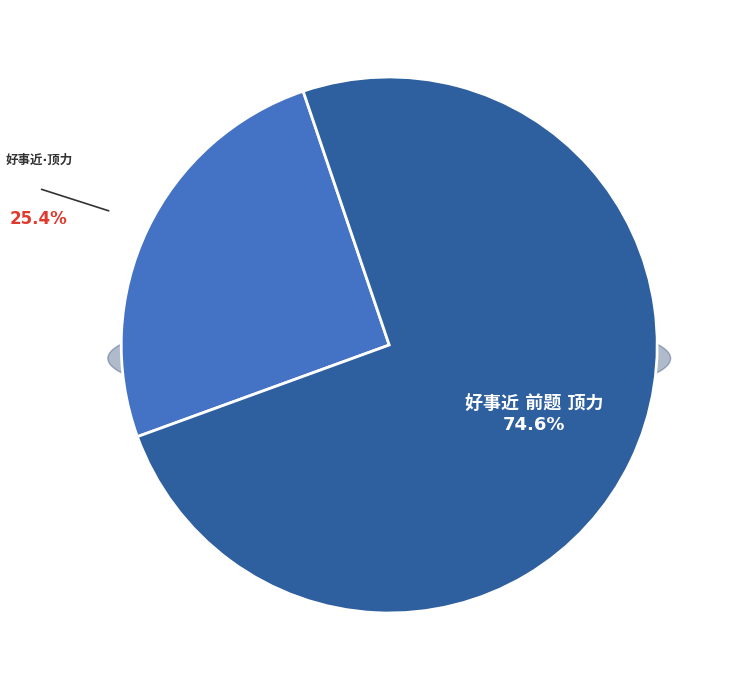

What portion of the pie excludes 好事近 前题 顶力?

25.4%